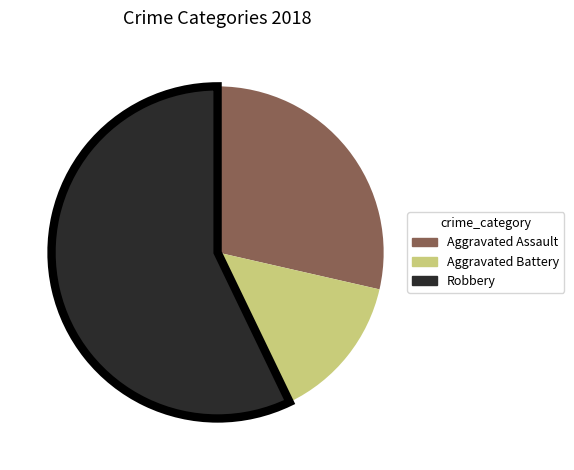

Do Aggravated Battery and Robbery together represent more than half of the pie?

Yes